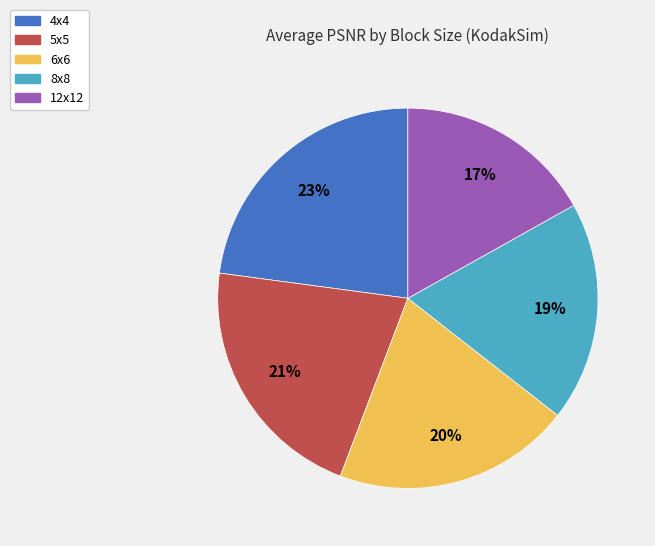

Which slice is the largest?

4x4